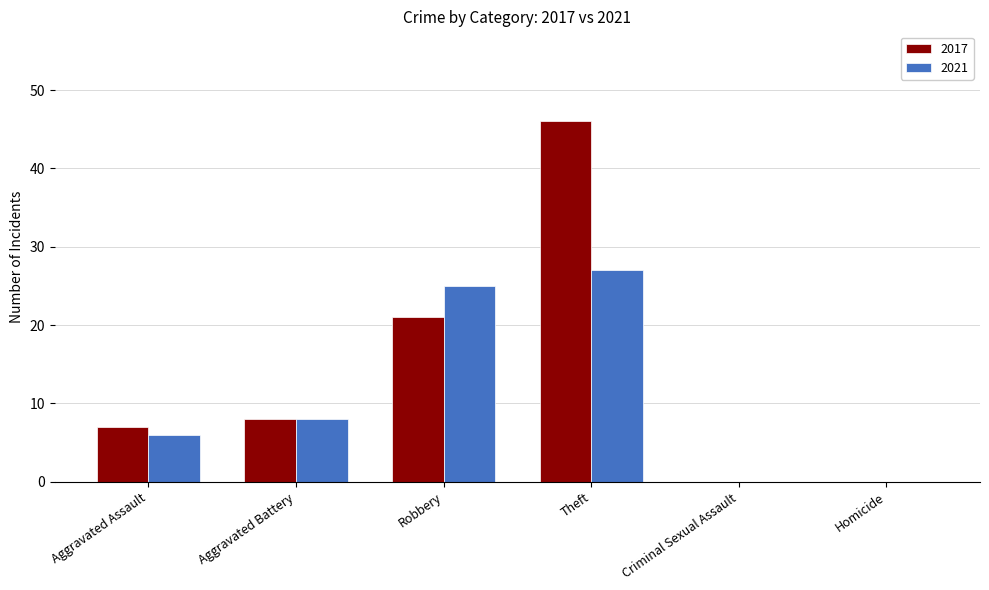

What are all the series names shown in the legend?

2017, 2021